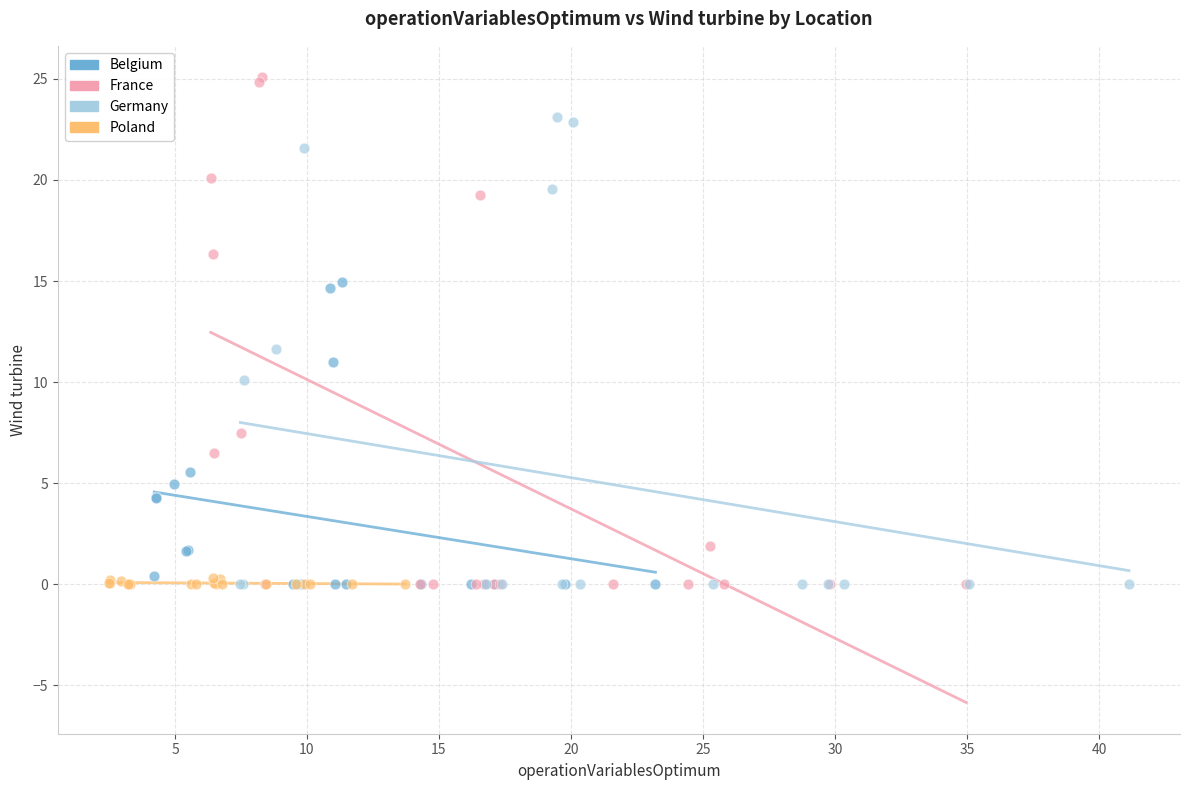

Which series has the largest Y range (max minus min)?

France